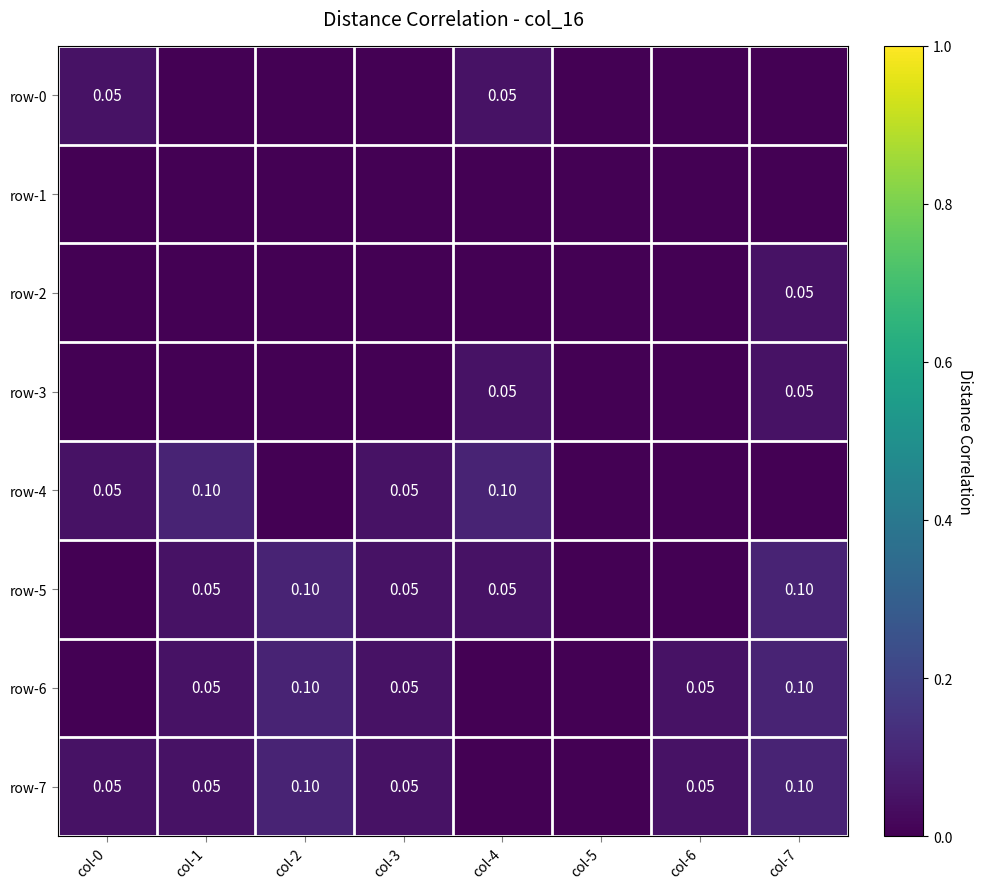

At which category is the sum across all series the highest?

col-7